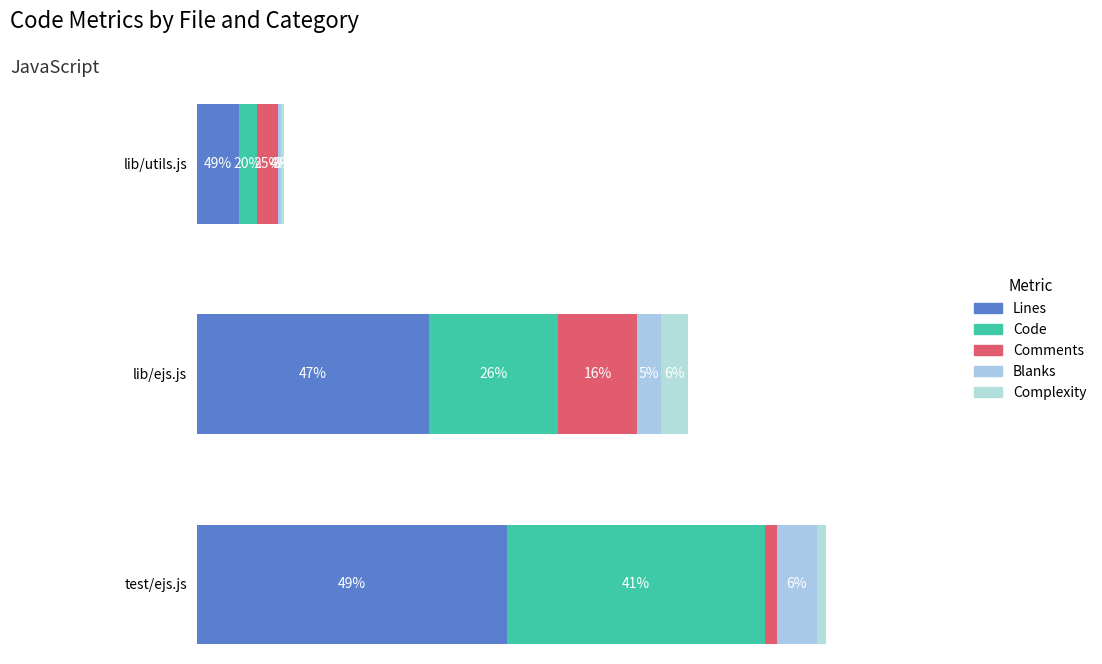

How many Code values are between 68 and 1002?

3